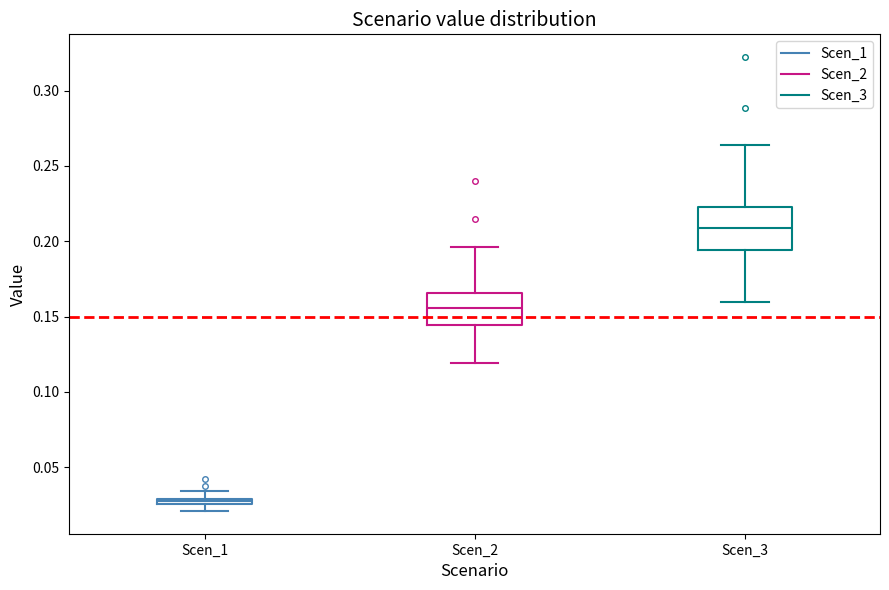

Where does the median line of the box for Scen_2 sit on the y-axis? The values are not printed on the chart, so give them approximately, as read against the axis.

0.155